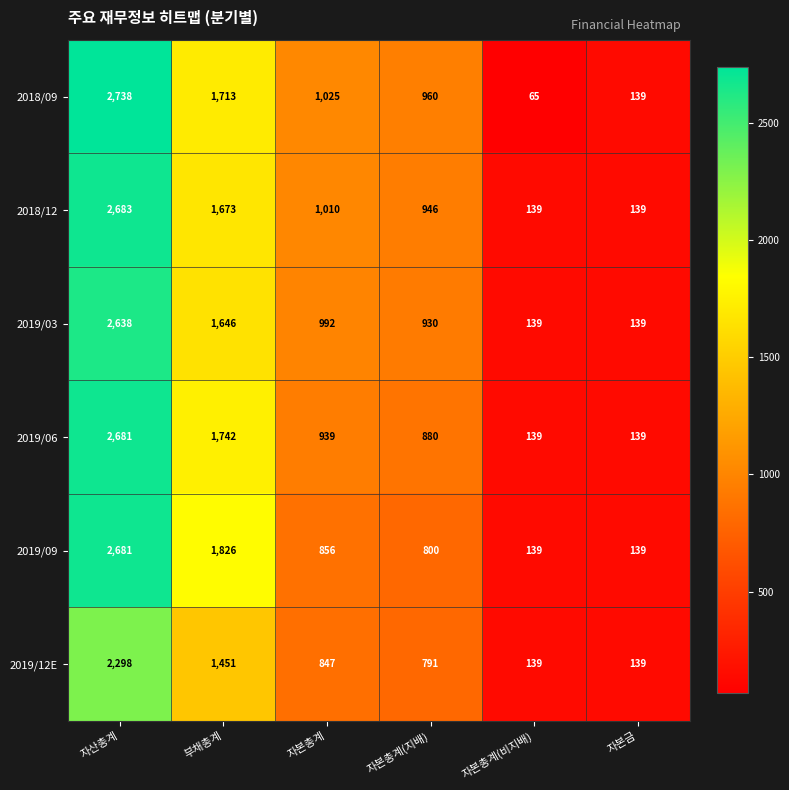

Which series has the largest range (max minus min)?

2018/09